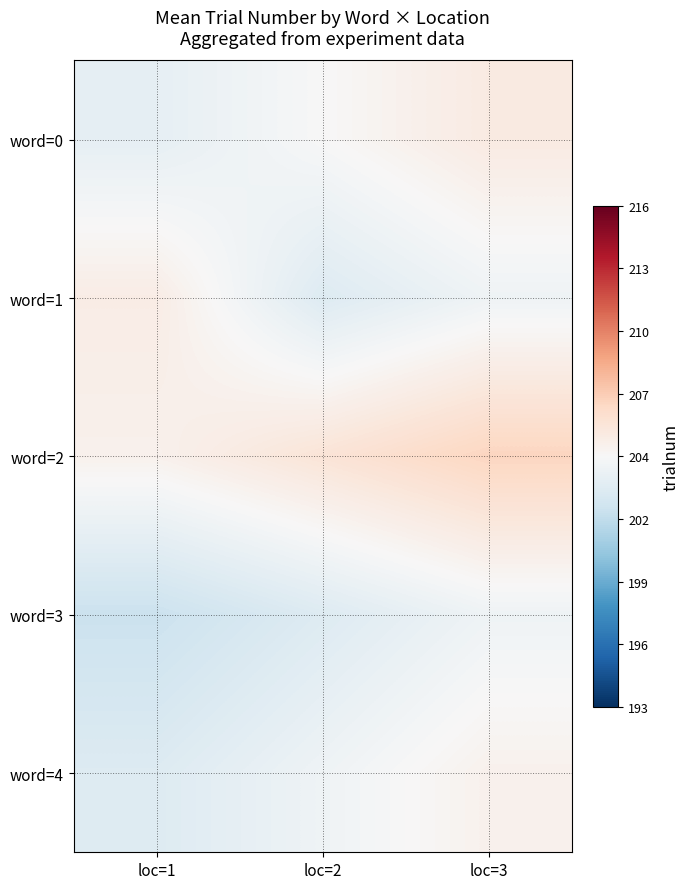

What is the difference between the highest and lowest values at loc=3?

3.0